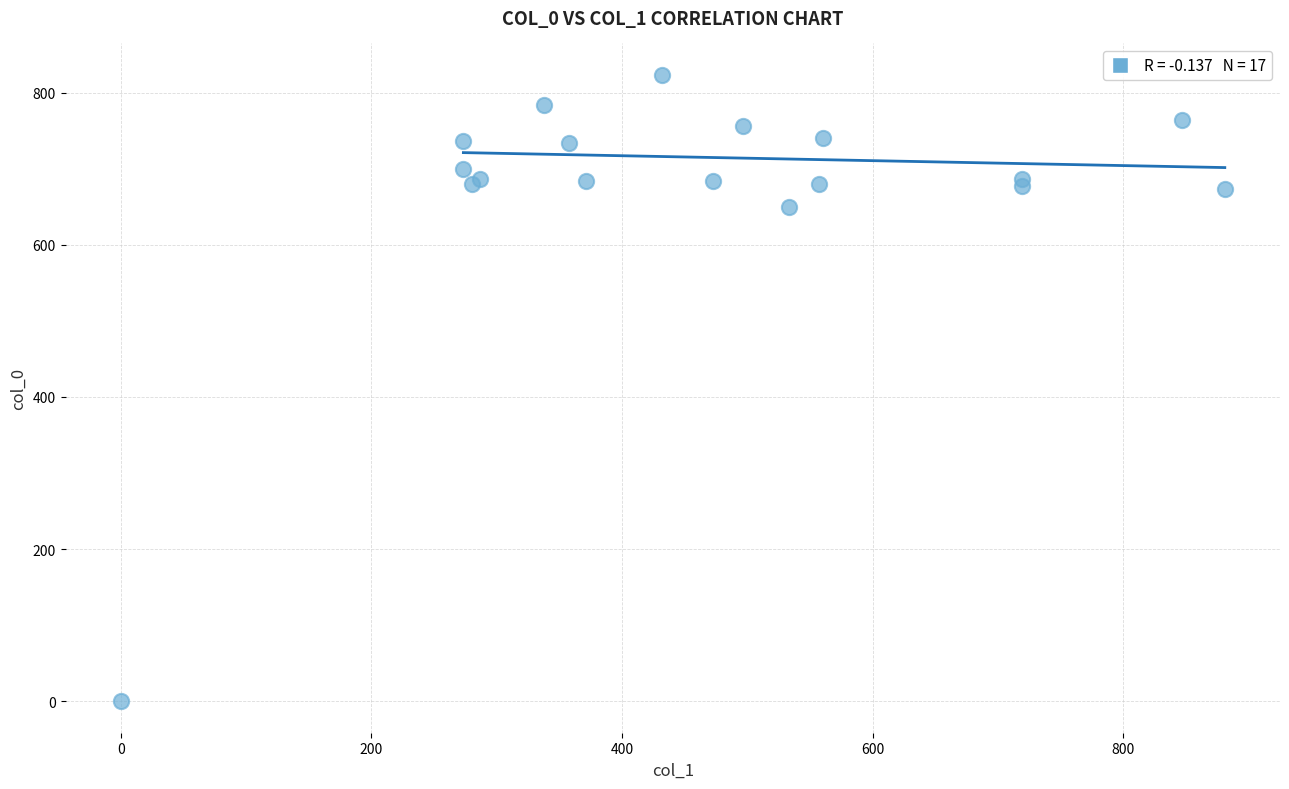

What Y value in the scatter plot is closest to 411?

650.0